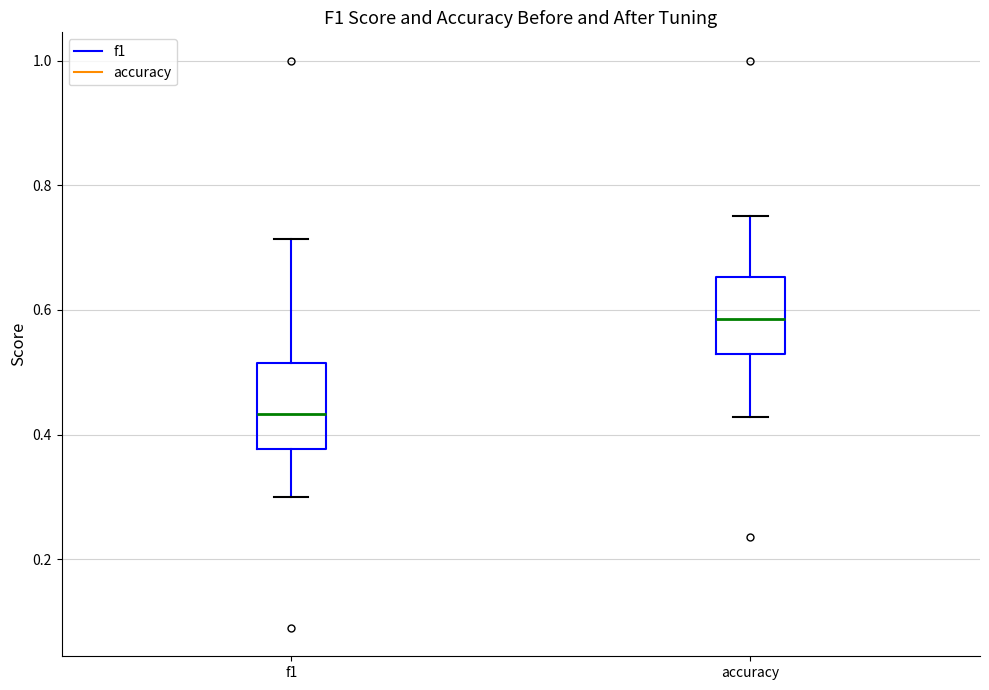

Where does the median line of the box for f1 sit on the y-axis? The values are not printed on the chart, so give them approximately, as read against the axis.

0.44